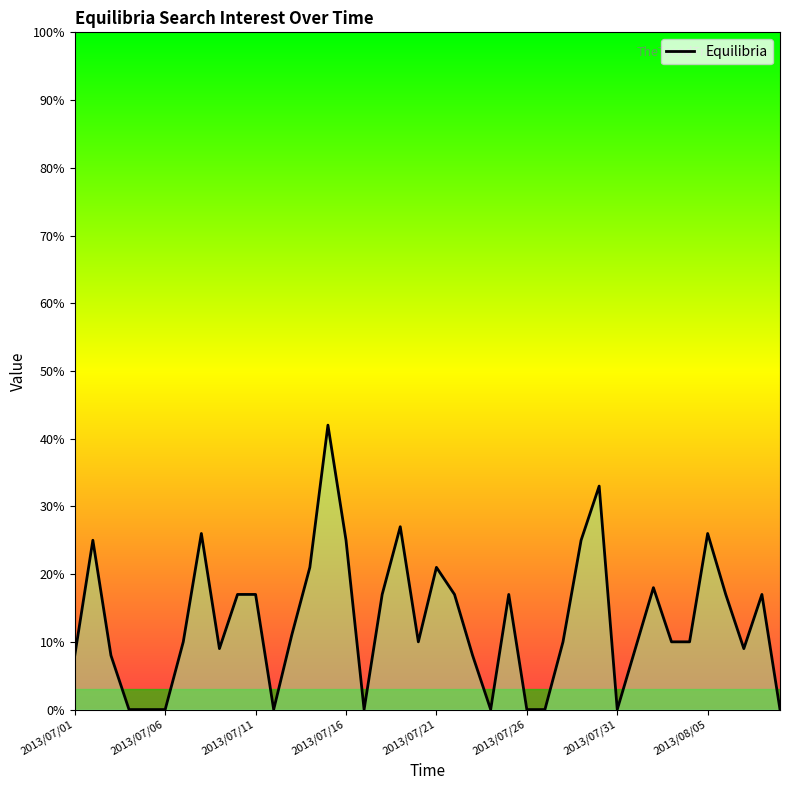

Reading left to right, what are all the values shown in this chart?

8	25	8	0	0	0	10	26	9	17	17	0	11	21	42	25	0	17	27	10	21	17	8	0	17	0	0	10	25	33	0	9	18	10	10	26	17	9	17	0